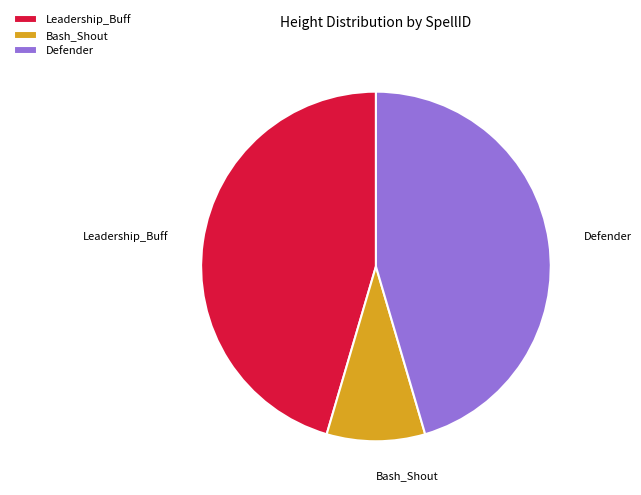

Does any single category account for the majority?

No